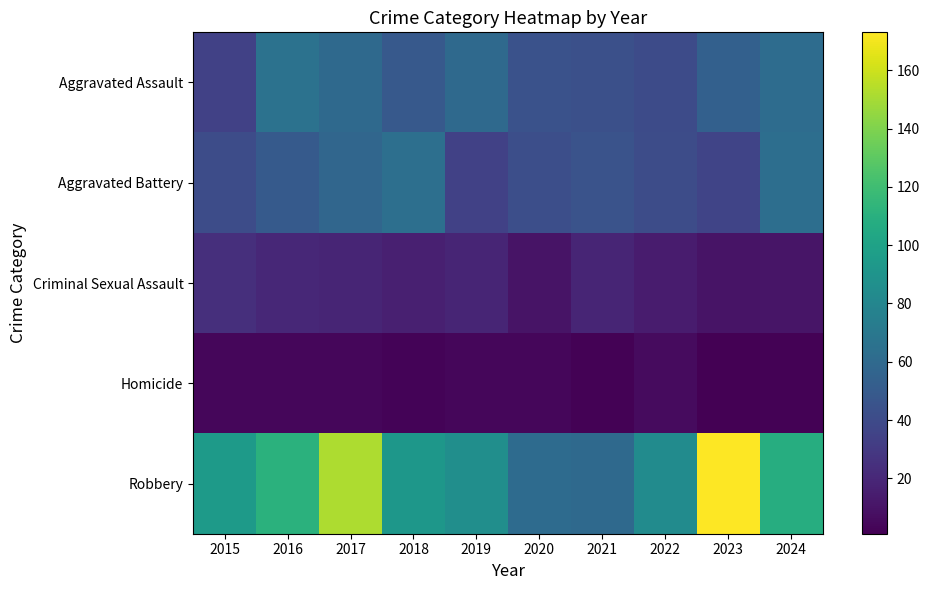

Which has a higher value, 2019 or 2022?

2019